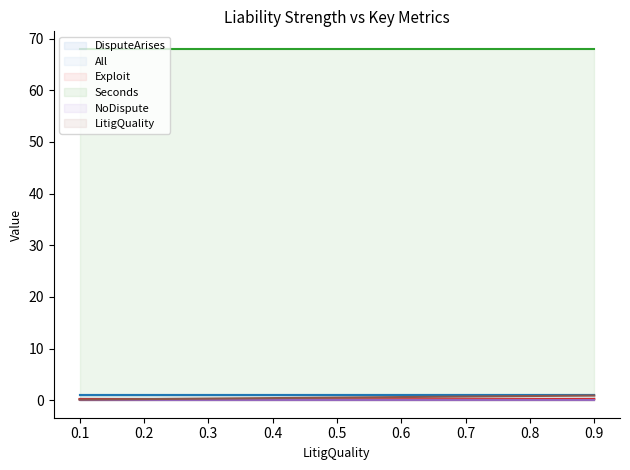

What is the average value of the All series?

1.0